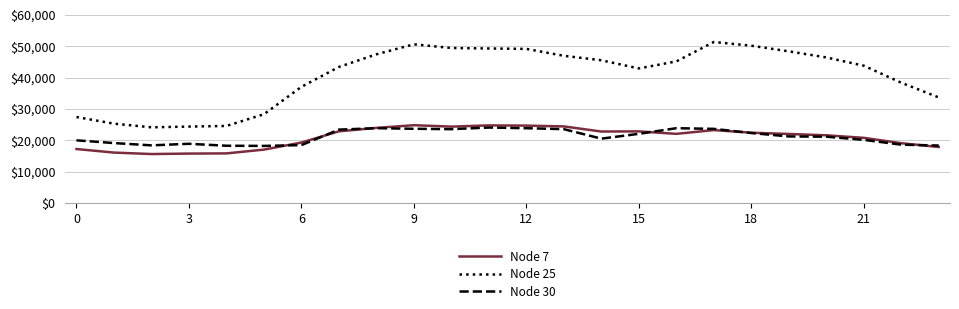

Which series has the largest range (max minus min)?

Node 25